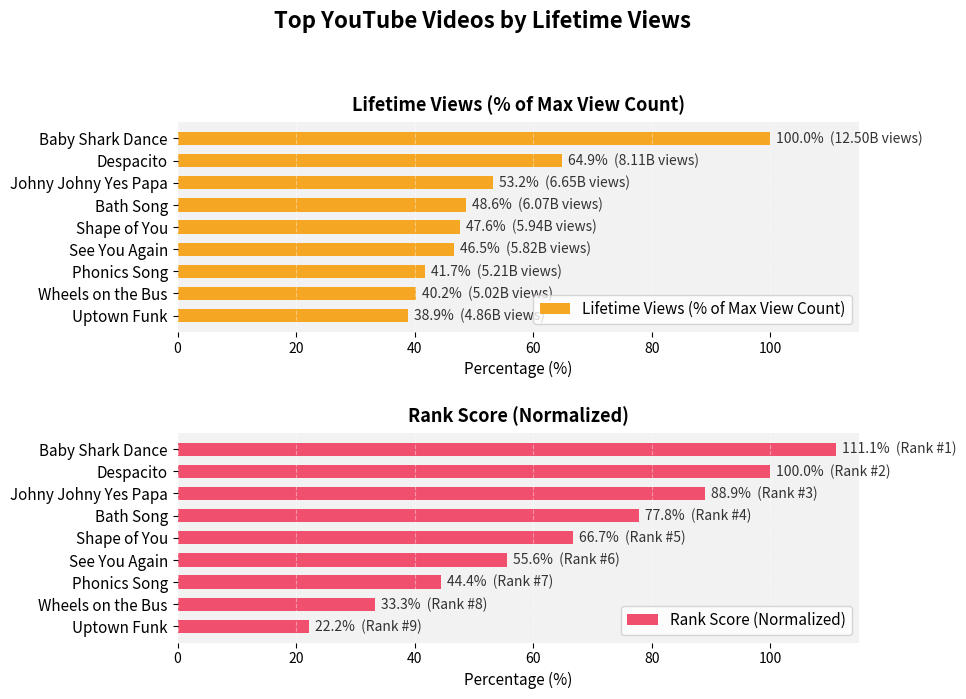

Reading left to right, extract all data points from this chart.

Lifetime Views (% of Max View Count): 100.0	64.9	53.2	48.6	47.6	46.5	41.7	40.2	38.9
Rank Score (Normalized): 111.1	100.0	88.9	77.8	66.7	55.6	44.4	33.3	22.2